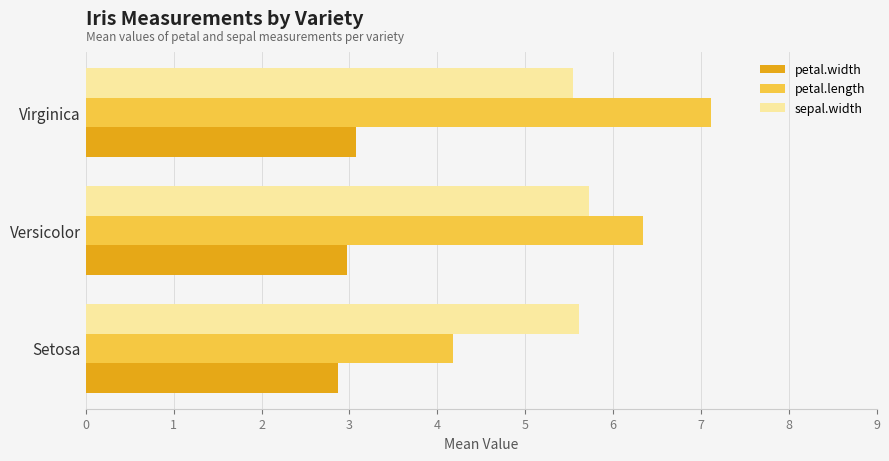

True or false: petal.width has a value of 2.9 at Setosa.

True